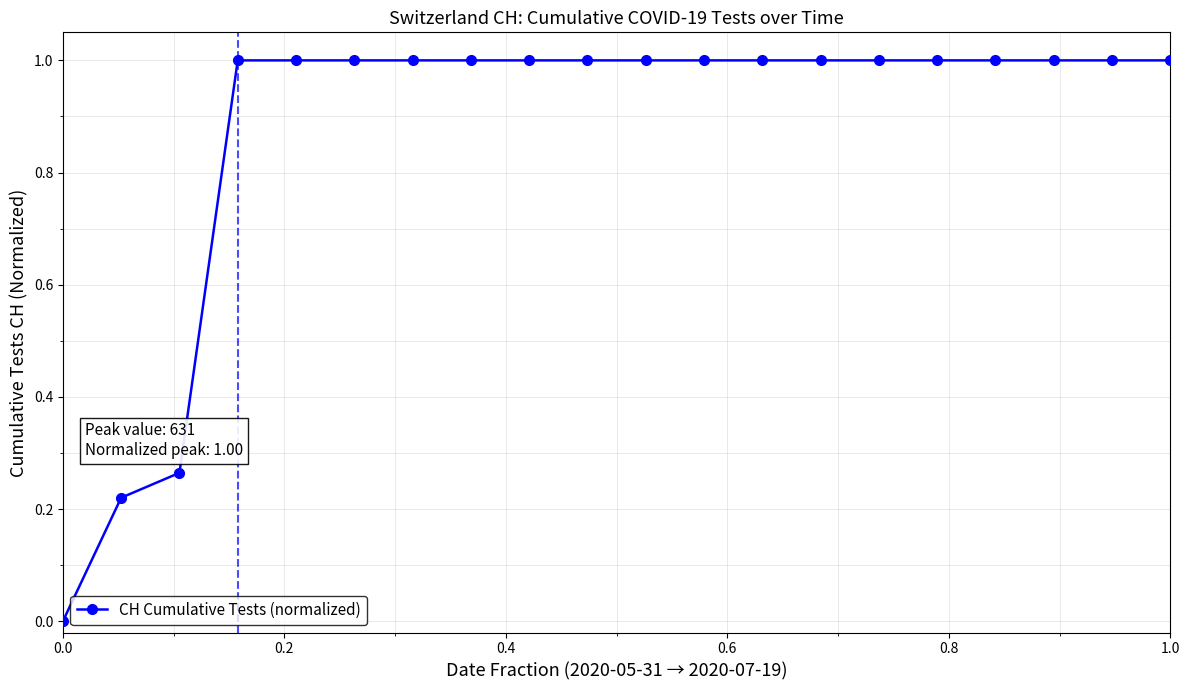

What is the sum of all values?

17.5